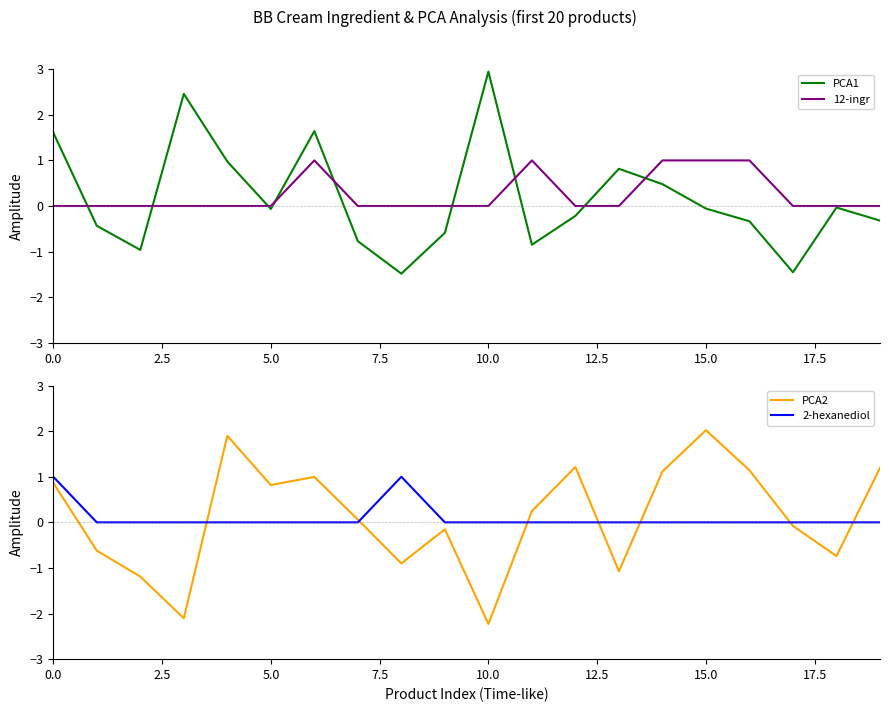

How many lines are shown in the chart?

4